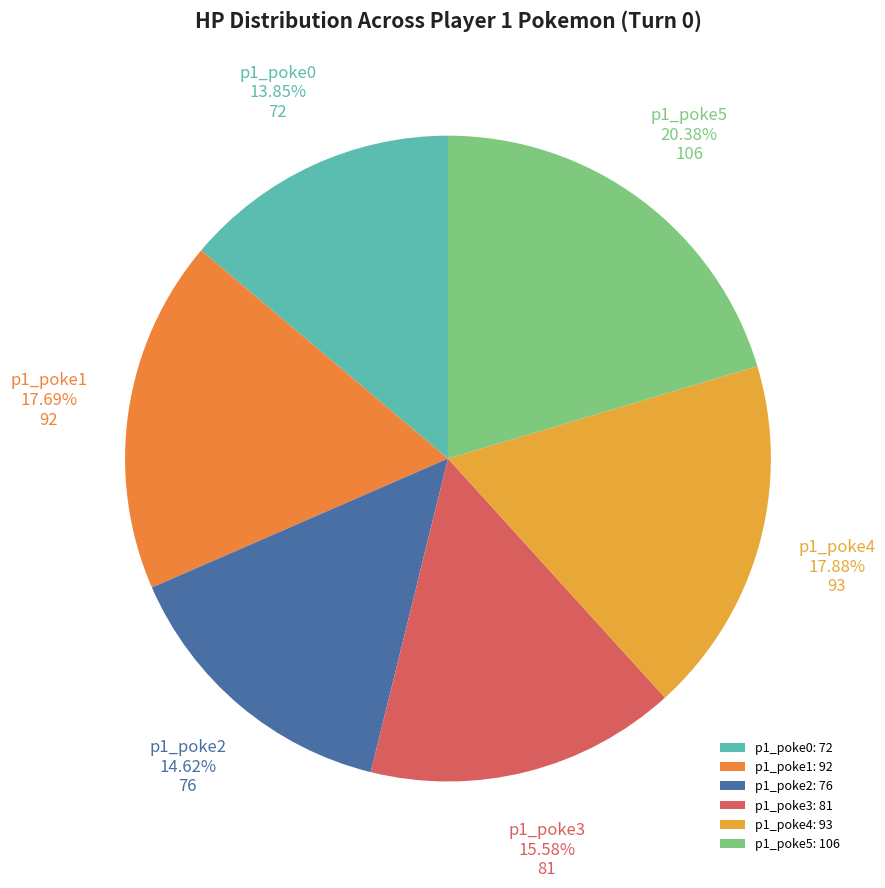

Which category has the smallest portion of the pie?

p1_poke0